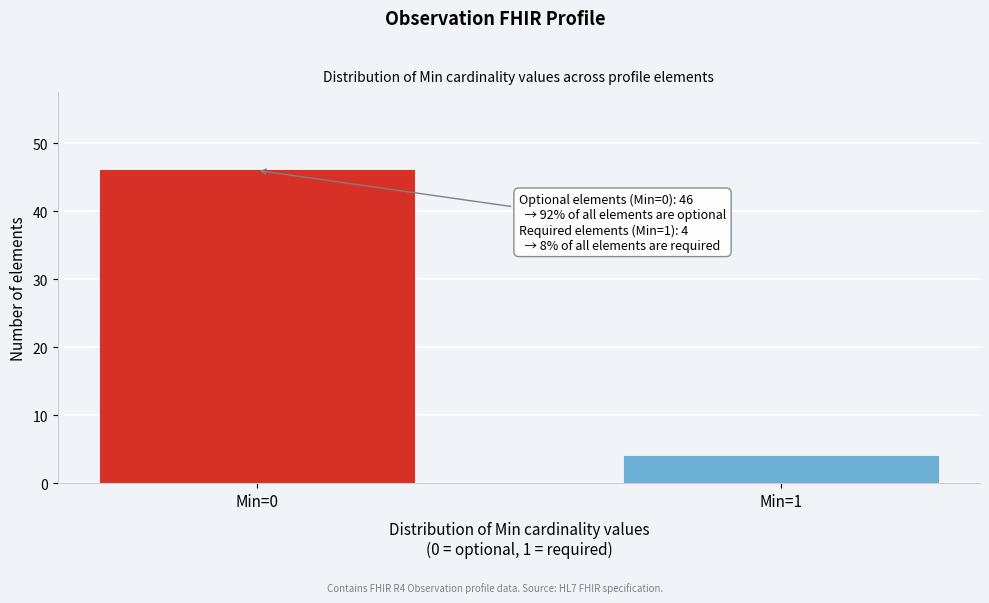

Reading left to right, transcribe all the data shown in this chart.

46	4